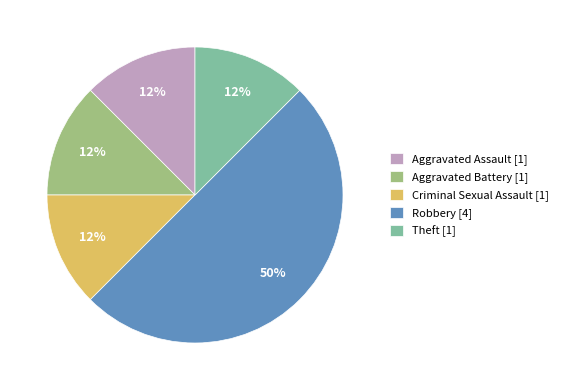

Combined, do Theft [1] and Criminal Sexual Assault [1] account for over 50%?

No